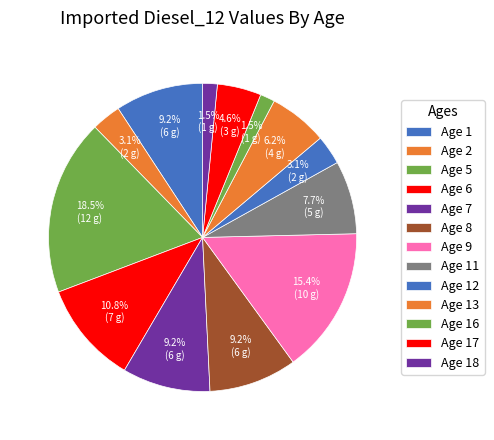

How many slices are in this pie chart?

13